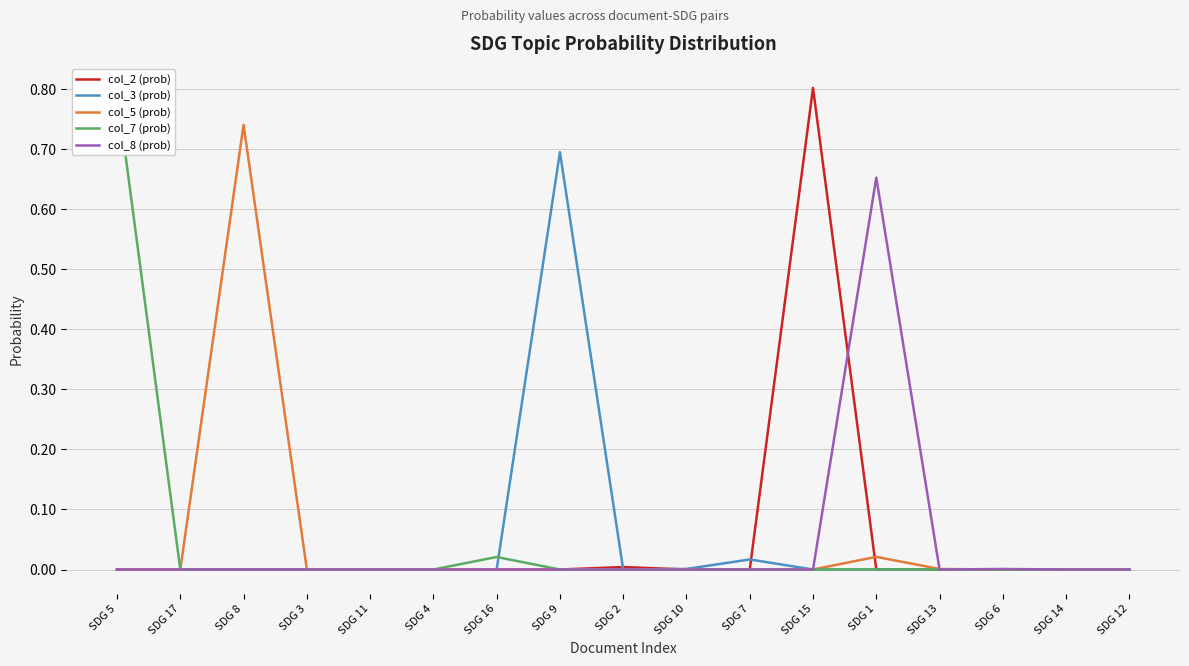

List the series in order of their peak value, highest first.

col_2 (prob), col_7 (prob), col_5 (prob), col_3 (prob), col_8 (prob)